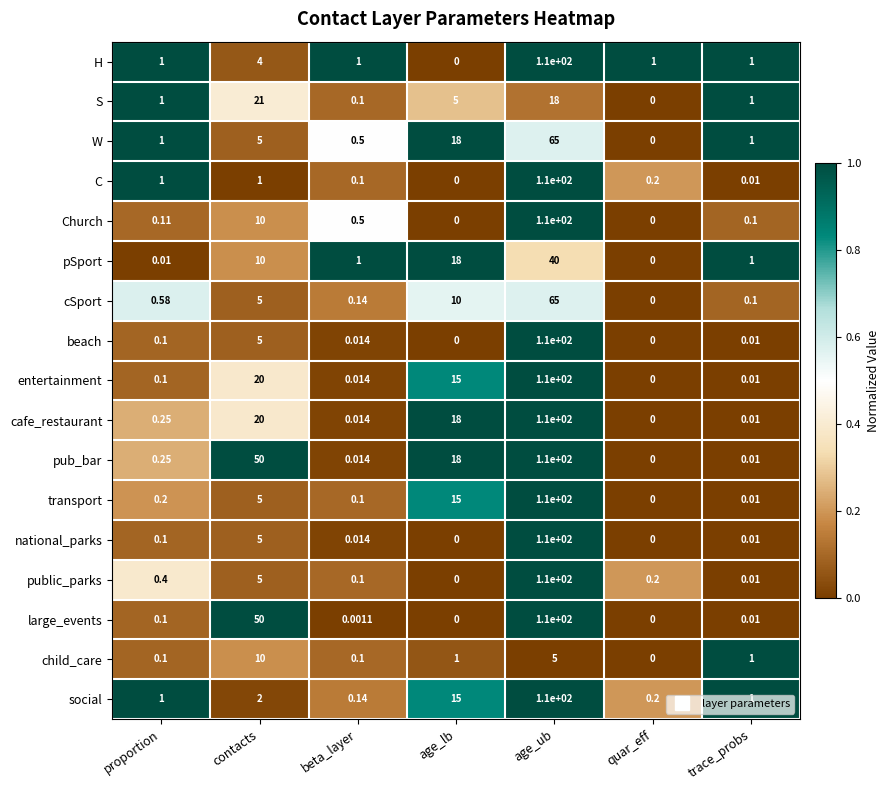

How many positive values does the beach series have?

5